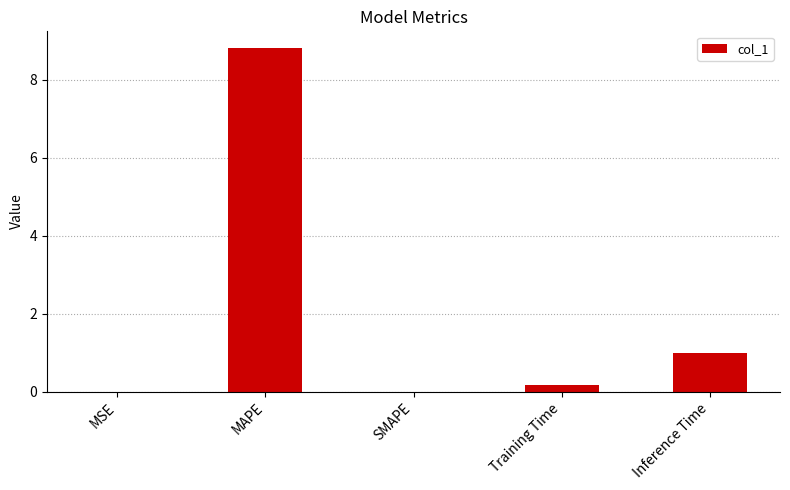

The chart shows a value of -5.8 at SMAPE. True or false?

False